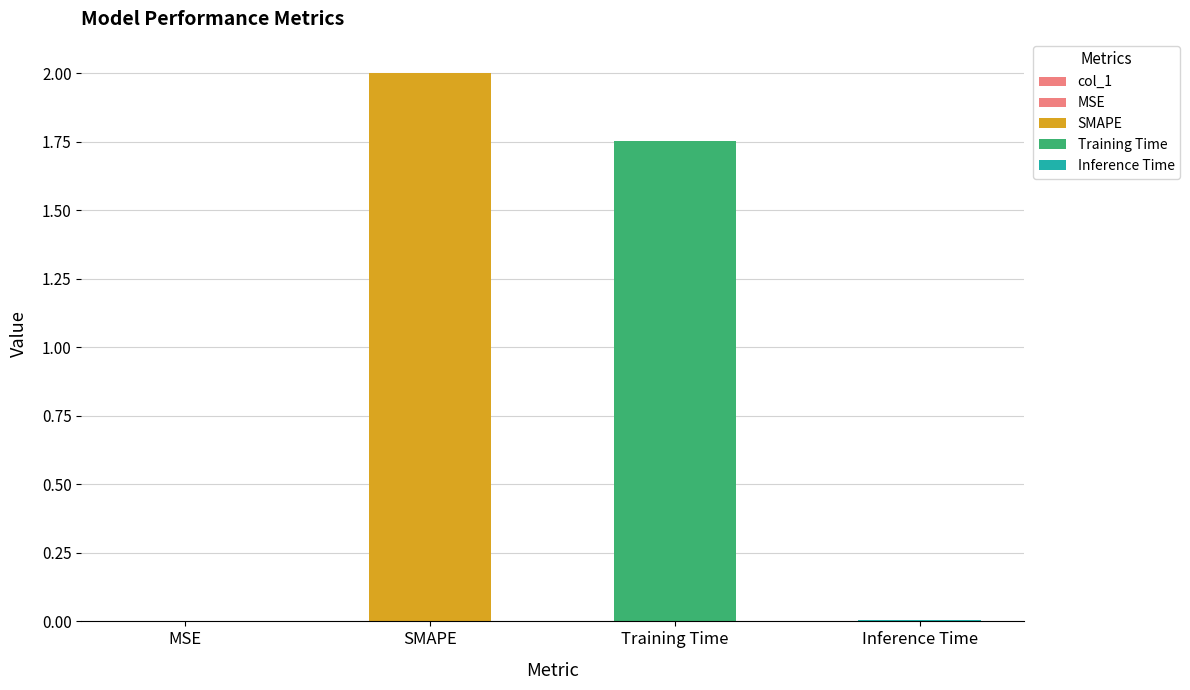

Is it true that the value at Training Time is 2.7?

False